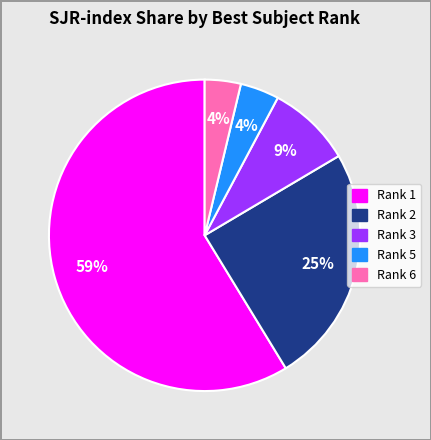

Is there any slice that represents more than half of the pie?

Yes